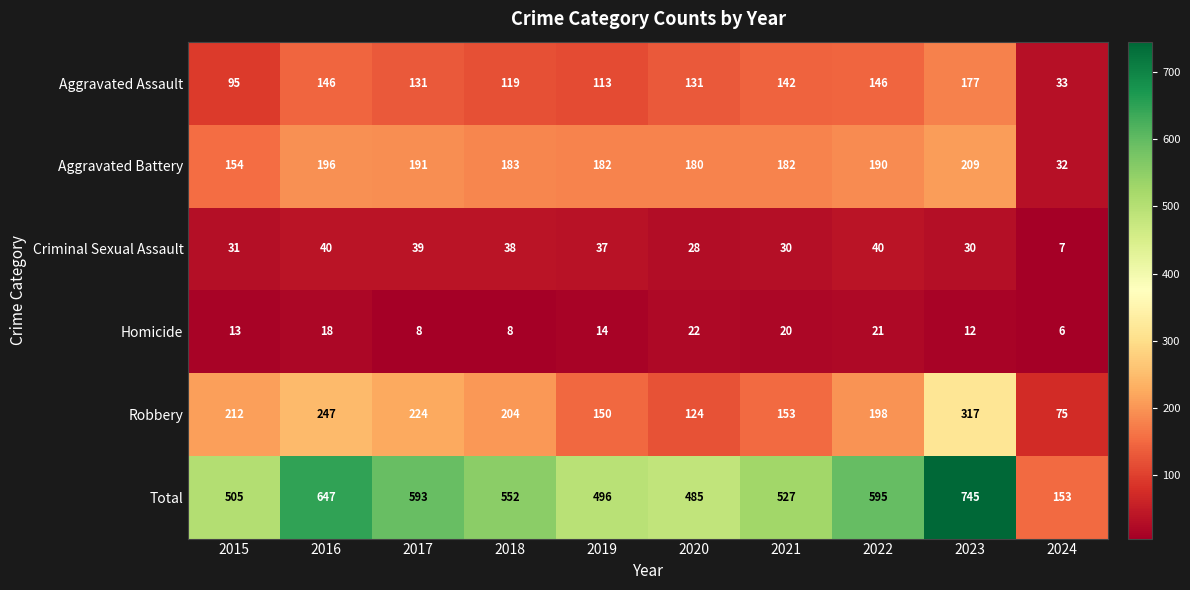

Which category has the highest value across all series?

2023